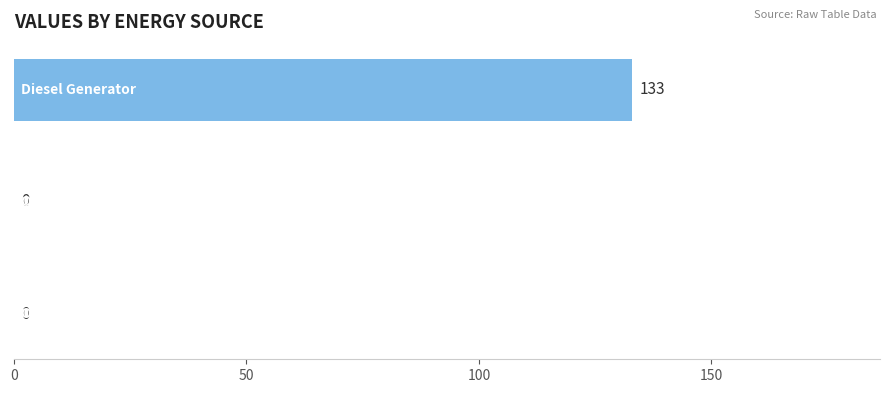

How many data points does each series have?

3